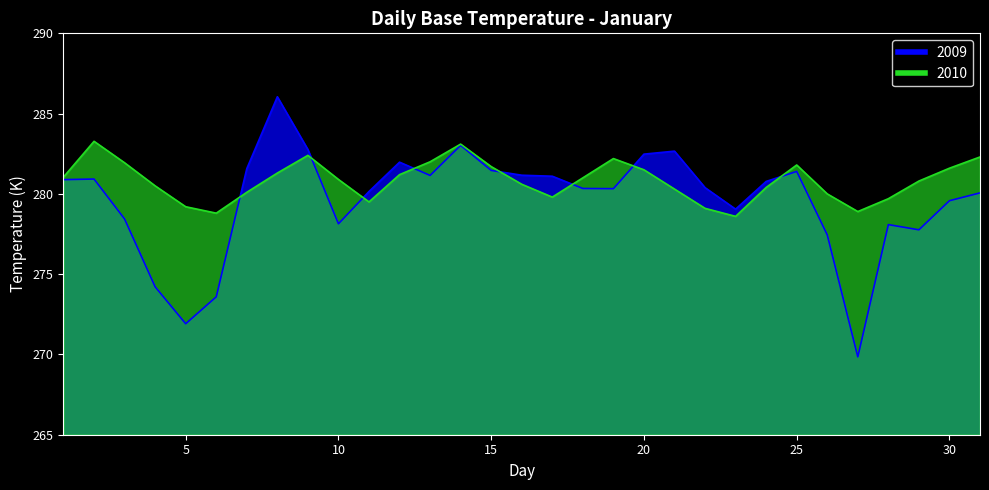

What is the greatest value displayed?

286.1